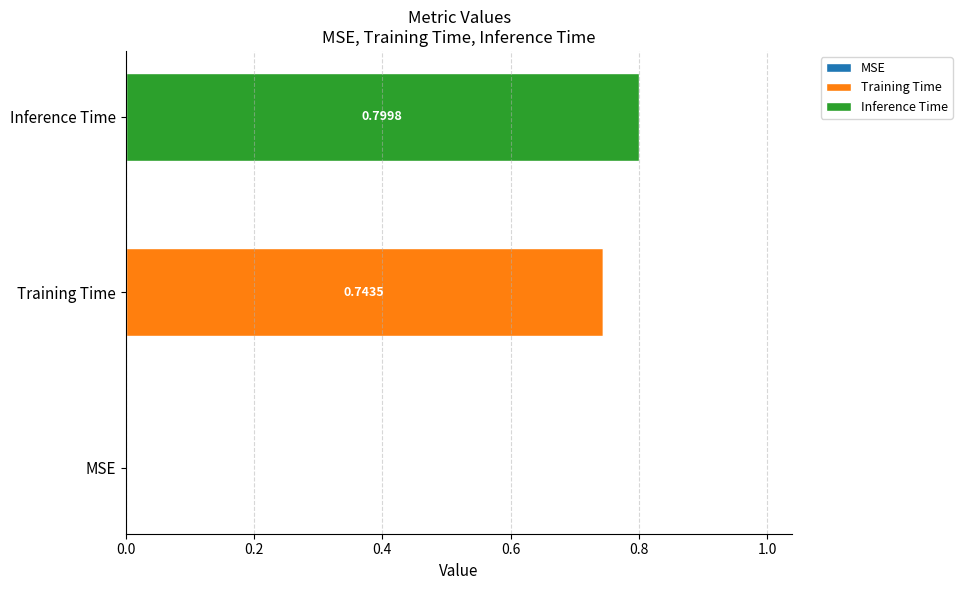

Which category has the highest value in the Training Time series?

Training Time